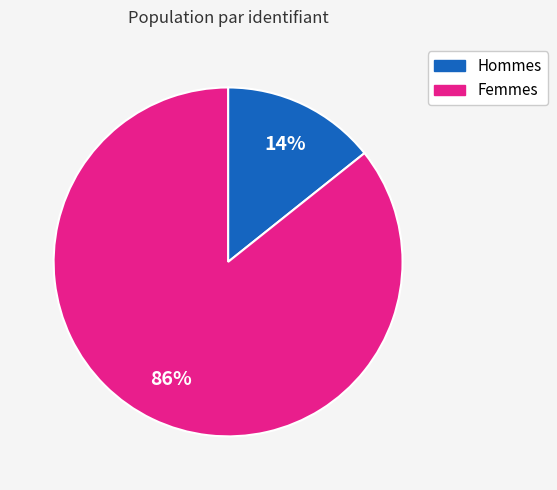

To the nearest percent, what is the average slice percentage?

50%